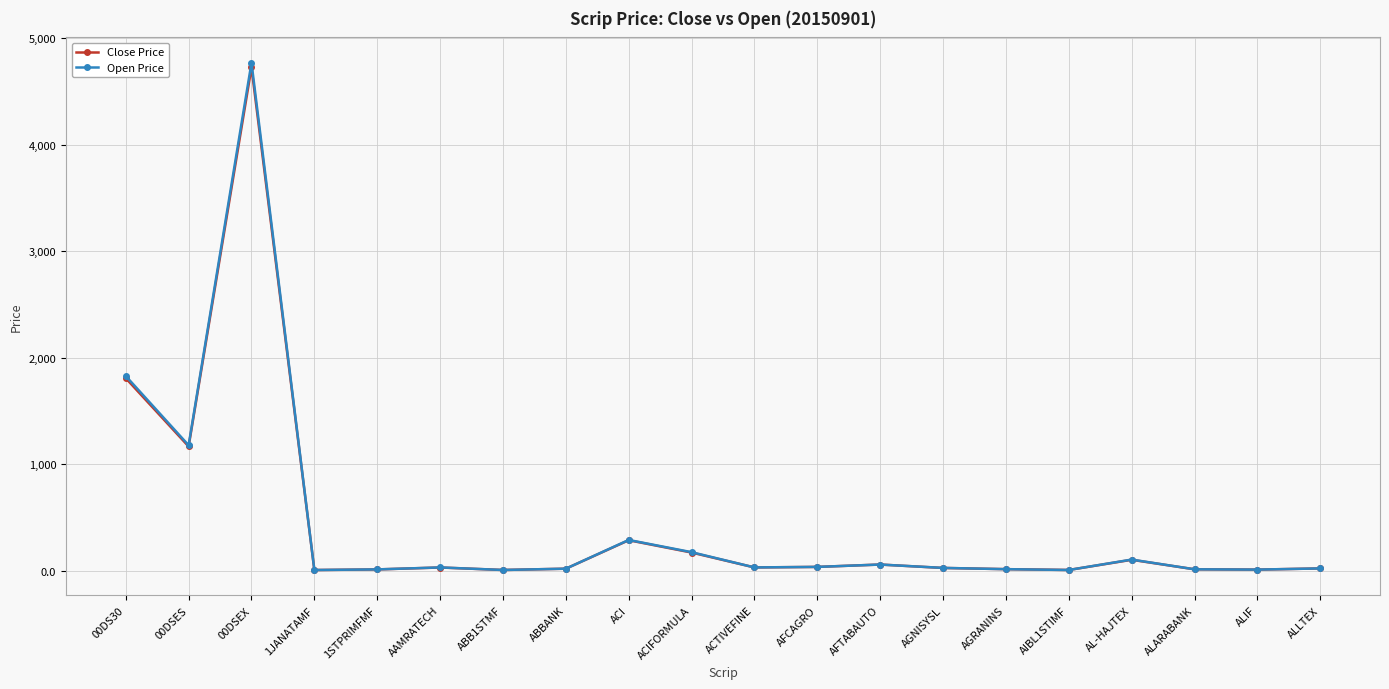

Is this an area chart (filled region under the line)?

No